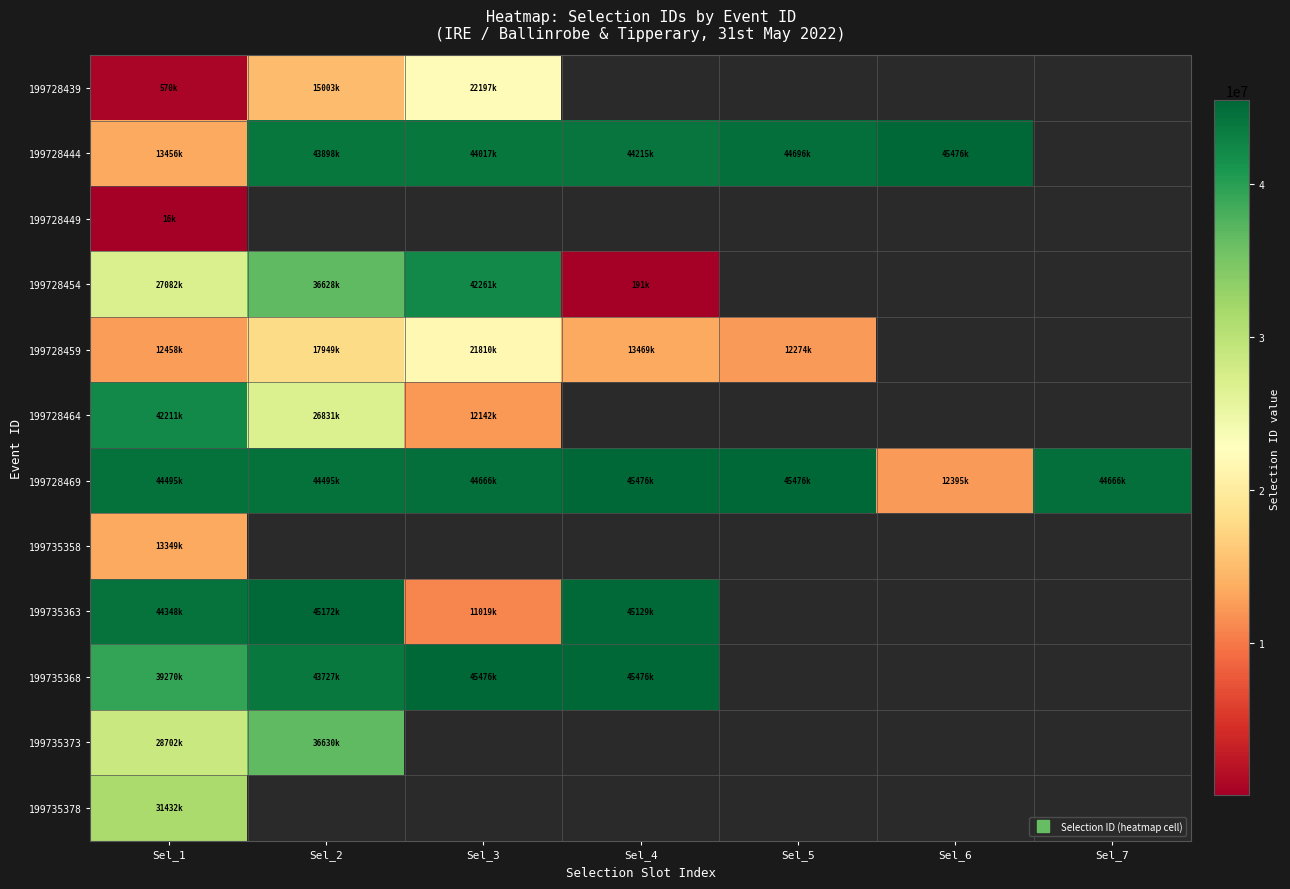

Which series has the largest total across all categories?

199728469